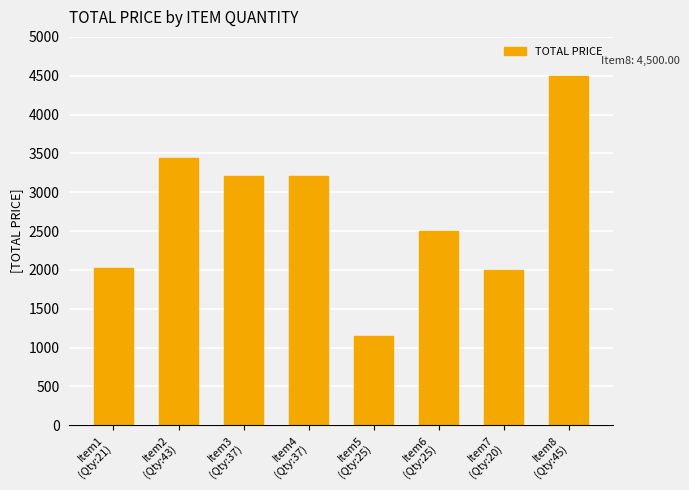

Is it true that the value at Item4
(Qty:37) is 1105.2?

False